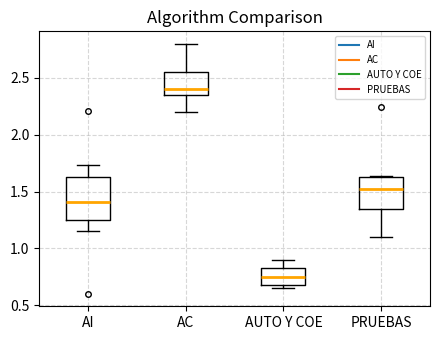

Reading left to right, read every box against the y-axis: the position of its median line, the range the box covers, and the ends of its whiskers. The values are not printed on the chart, so give them approximately, as read against the axis.

AI: median 1.40, box 1.25 to 1.65, whiskers 1.15 to 1.75
AC: median 2.40, box 2.35 to 2.55, whiskers 2.20 to 2.80
AUTO Y COE: median 0.75, box 0.70 to 0.85, whiskers 0.65 to 0.90
PRUEBAS: median 1.50, box 1.35 to 1.65, whiskers 1.10 to 1.65